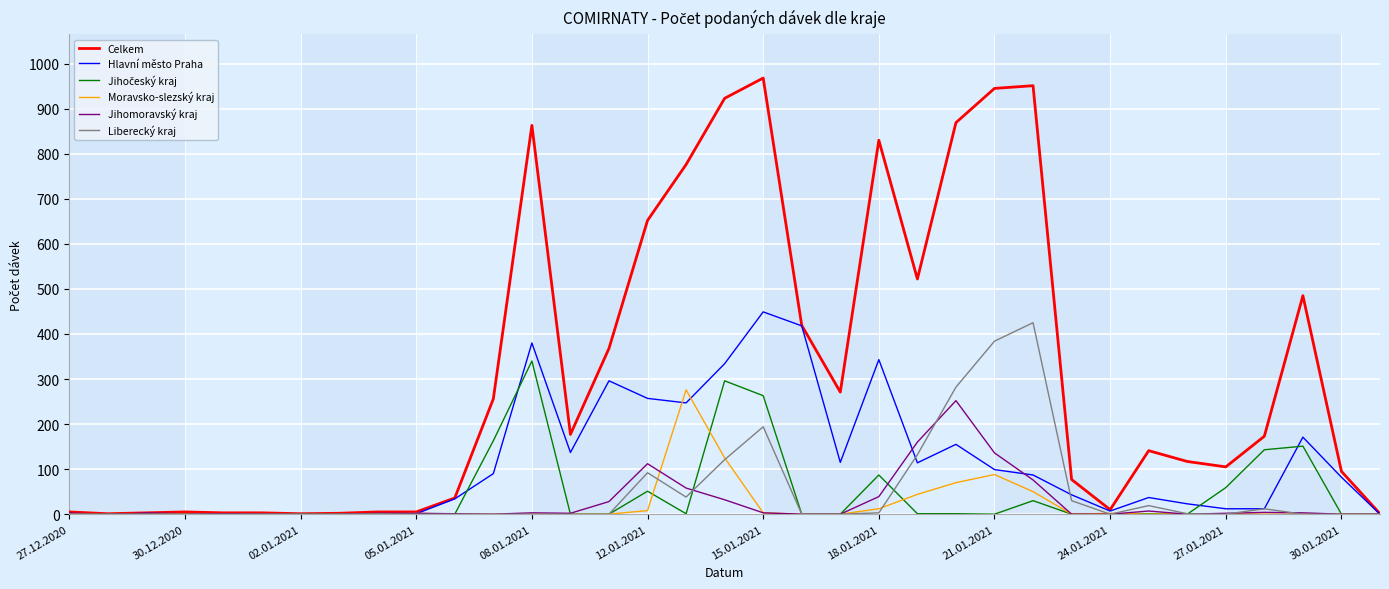

Which series has the largest total across all categories?

Celkem